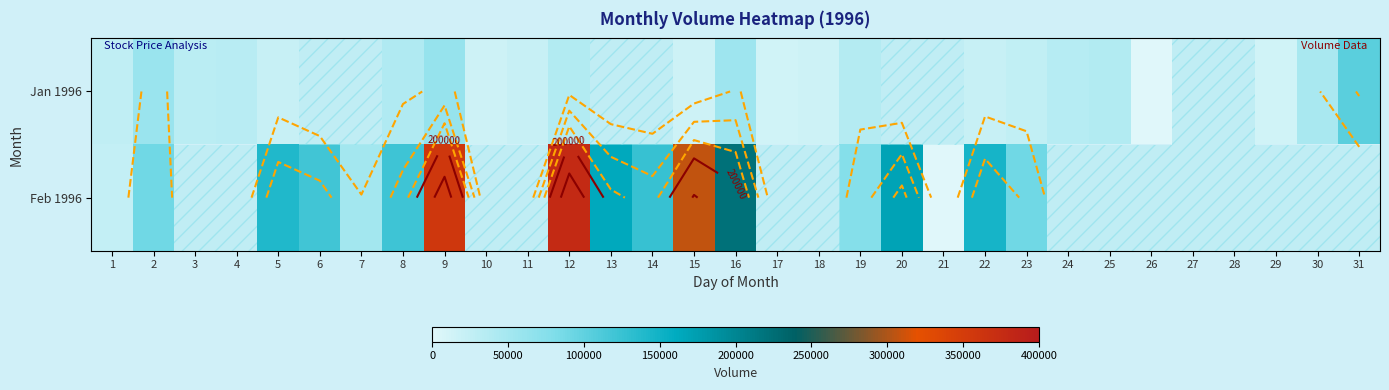

What is the difference between the second highest and minimum values in the Jan 1996 series?

46500.0